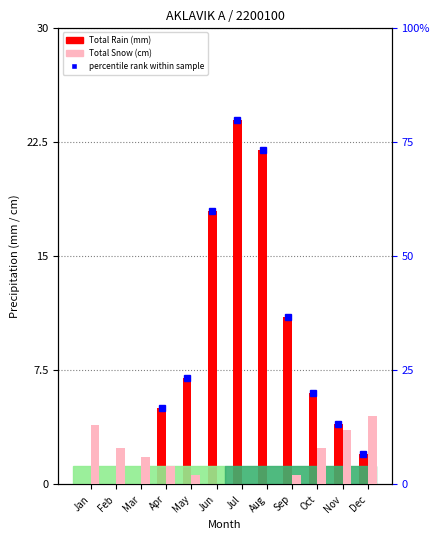

What is the value of the Total Snow (cm) bar at the 3rd from the left?

6